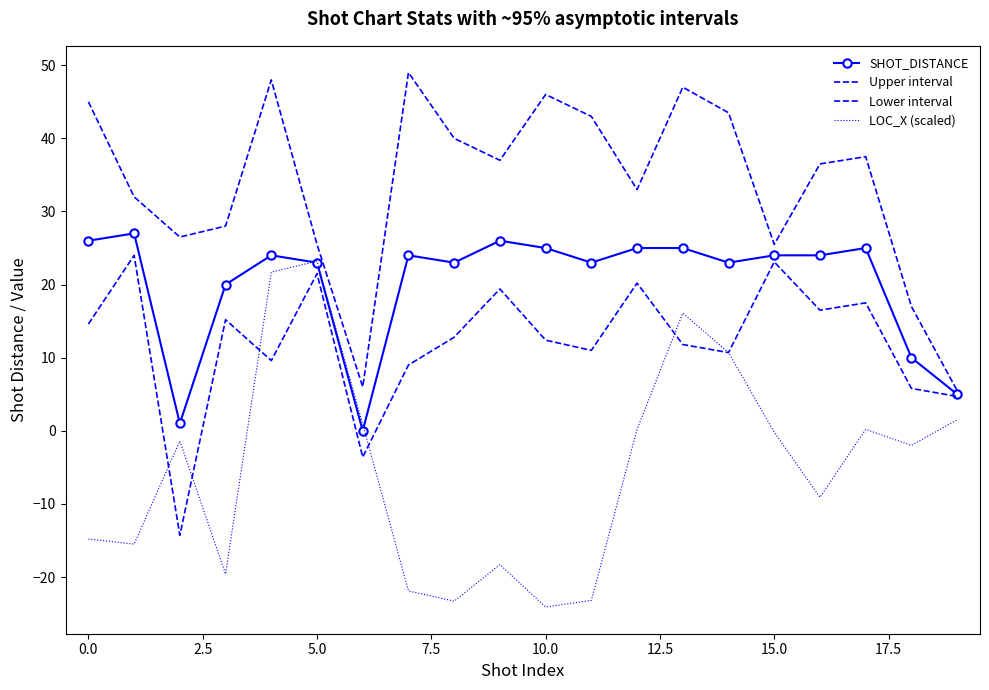

How many values in SHOT_DISTANCE are above zero?

19